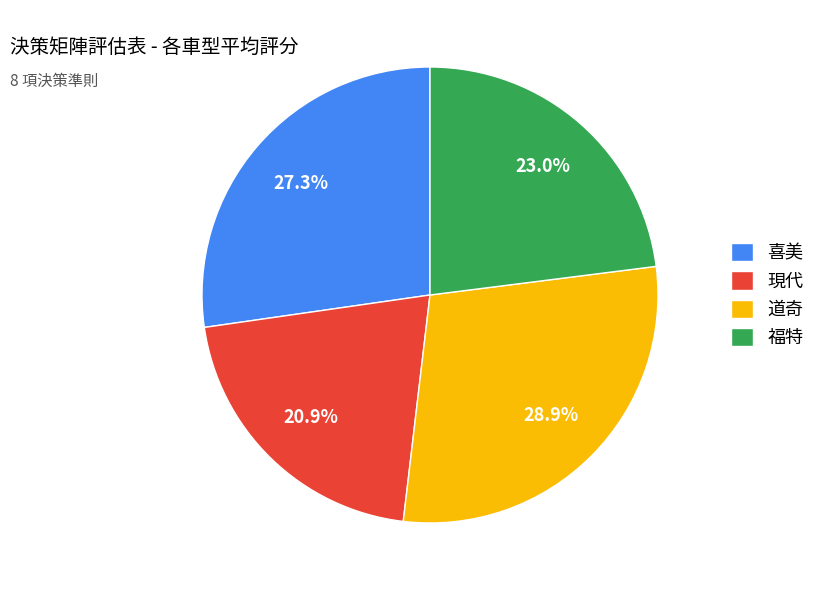

Which has a higher value, 喜美 or 現代?

喜美